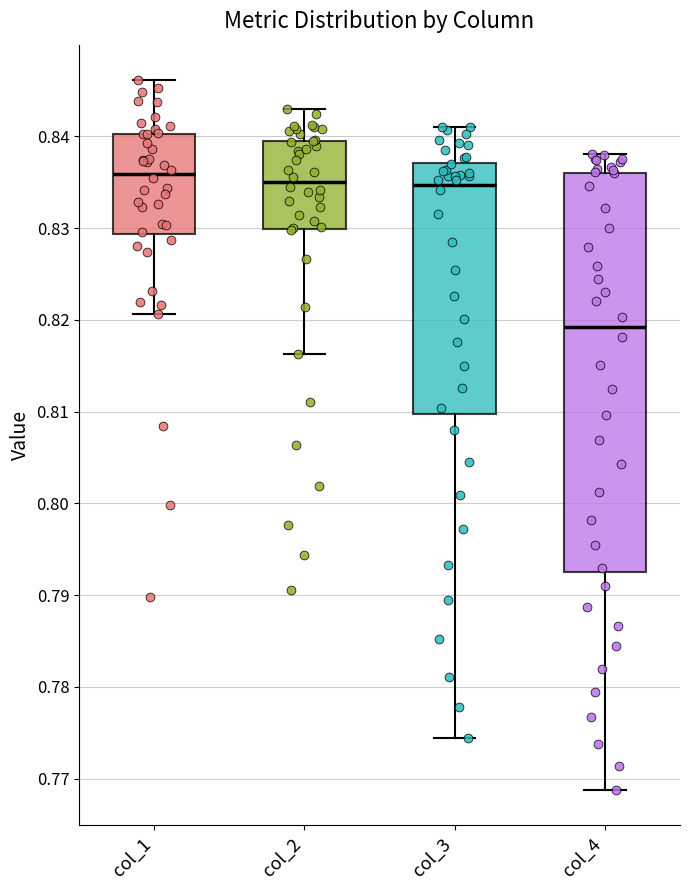

Where is the lower edge of the box for col_2 on the y-axis? The values are not printed on the chart, so give them approximately, as read against the axis.

0.830